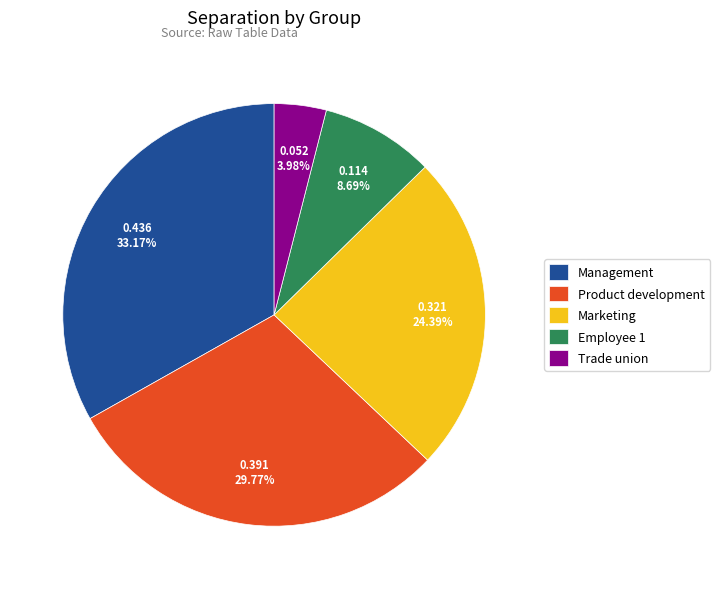

How many slices are in this pie chart?

5